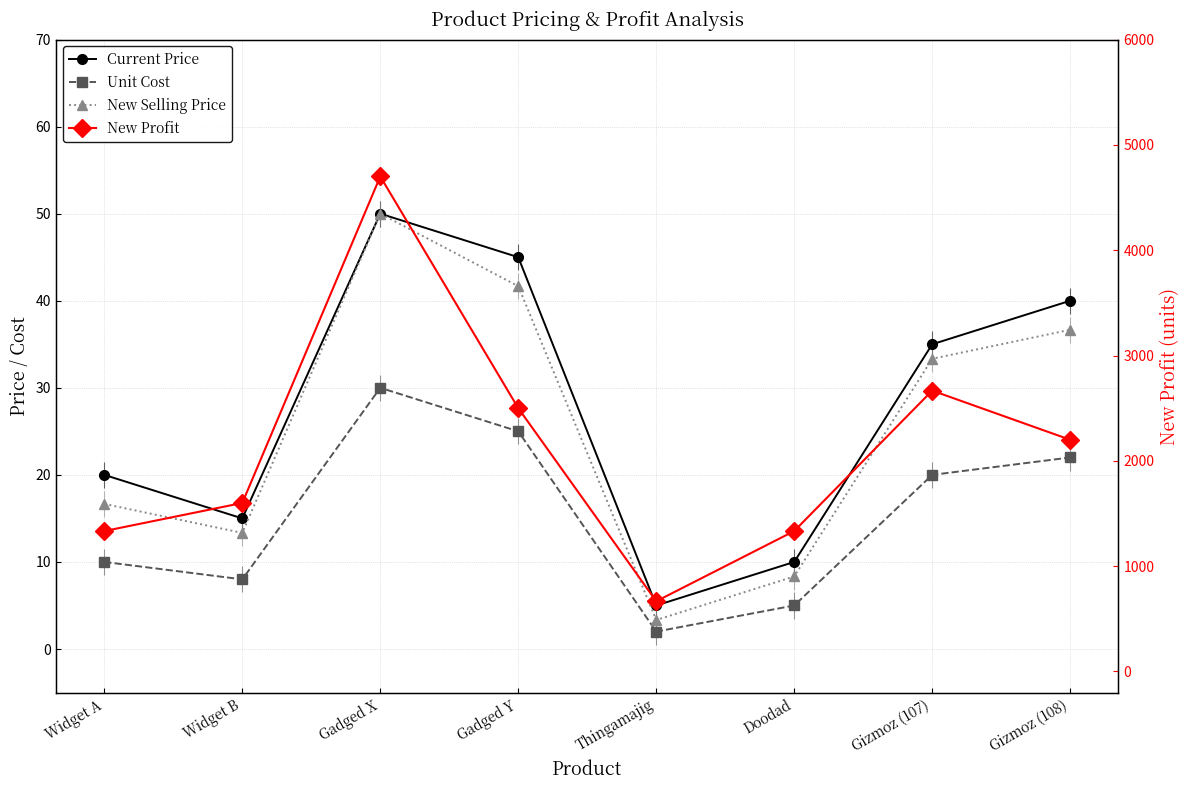

Where is New Profit nearest to the value 2683?

Gizmoz (107)